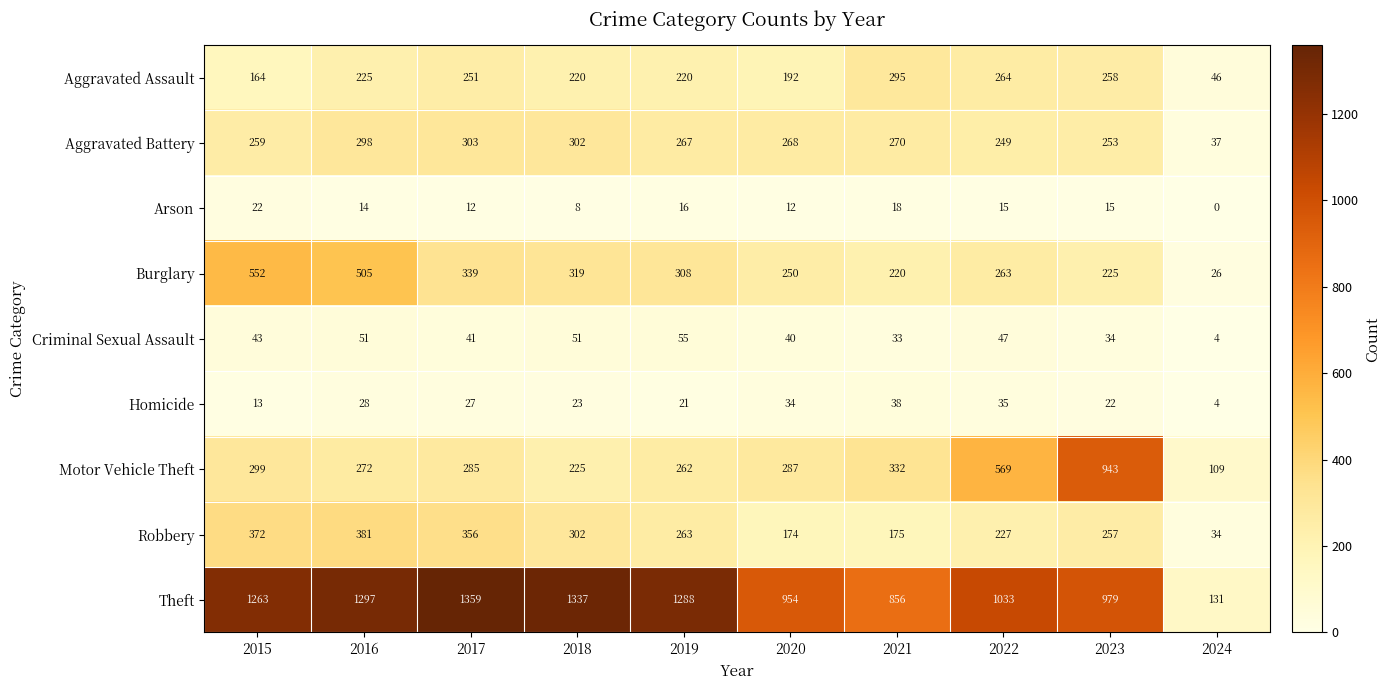

The value of Robbery at 2019 is 263. True or false?

True